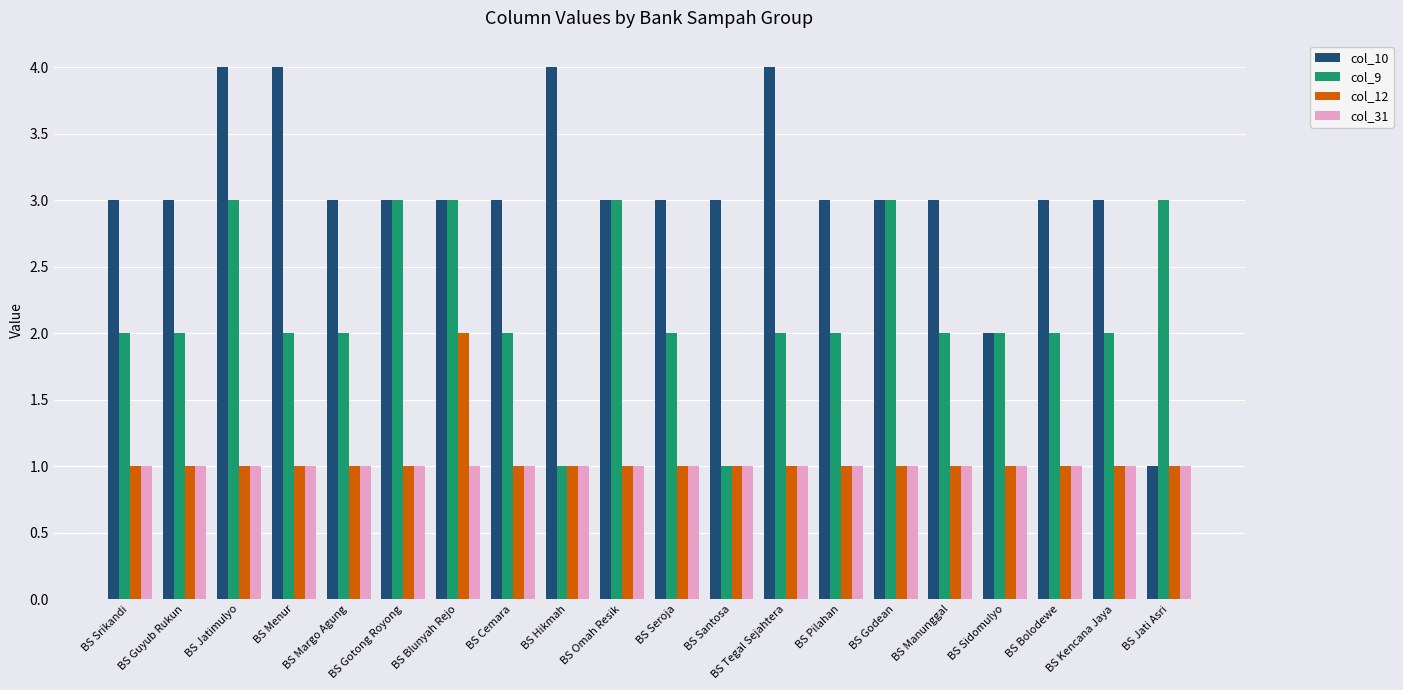

What is the difference between the col_10 values at BS Kencana Jaya and BS Hikmah?

1